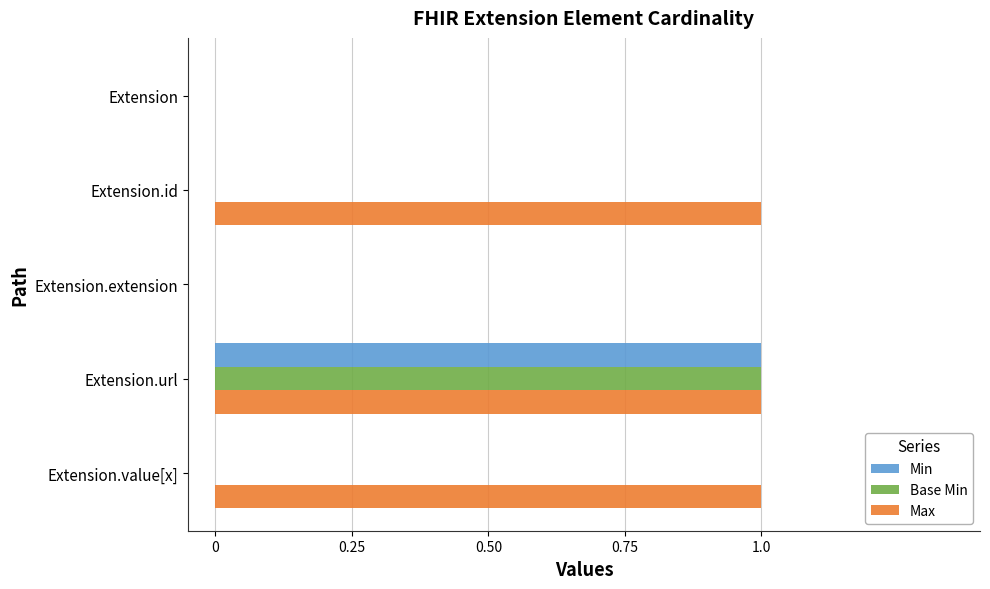

Which series has the largest total across all categories?

Max